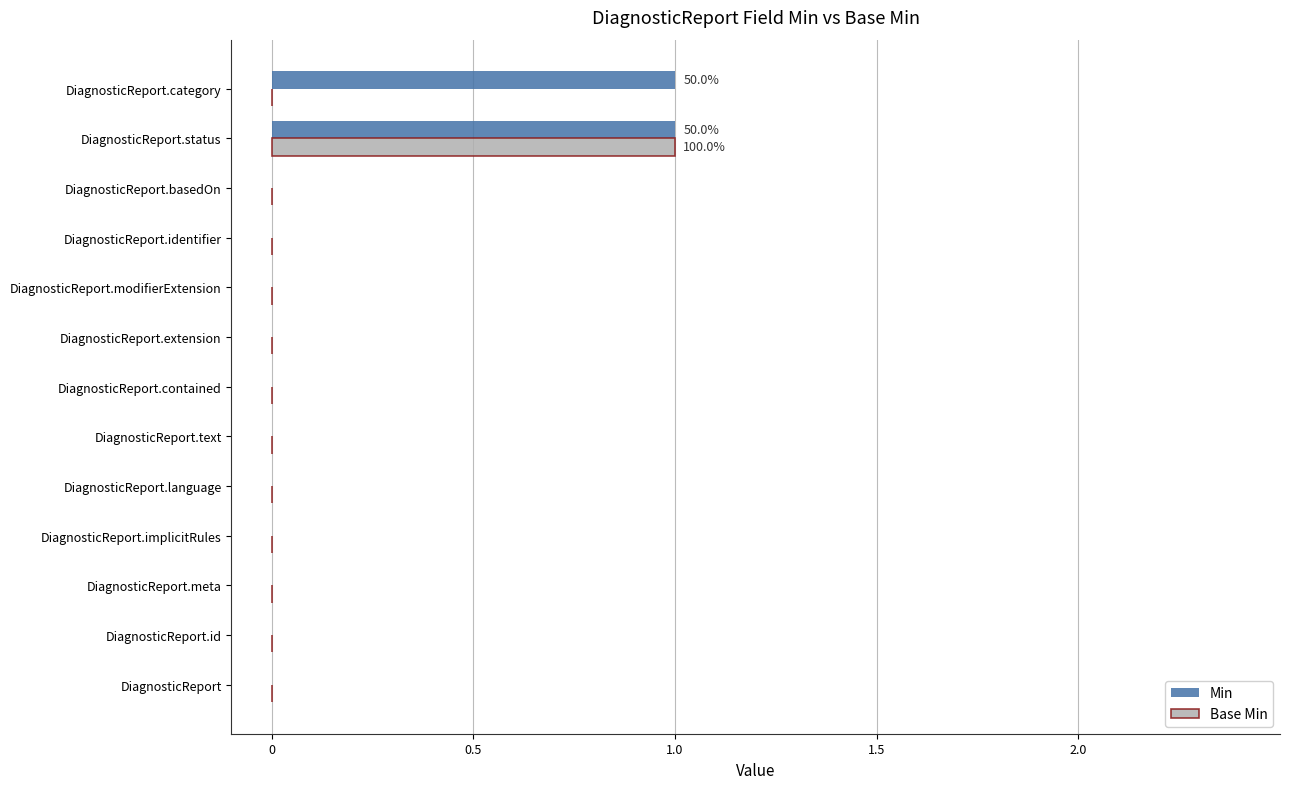

The value of Base Min at DiagnosticReport.text is -1. True or false?

False